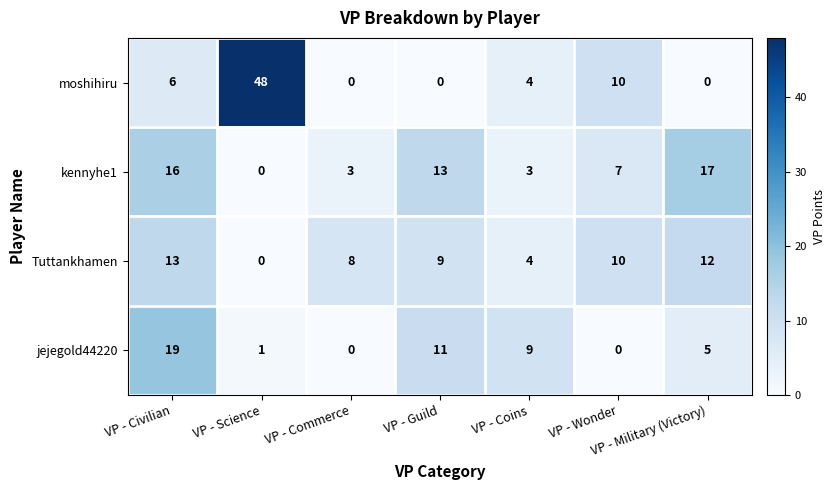

At how many categories does at least one series exceed 3?

7